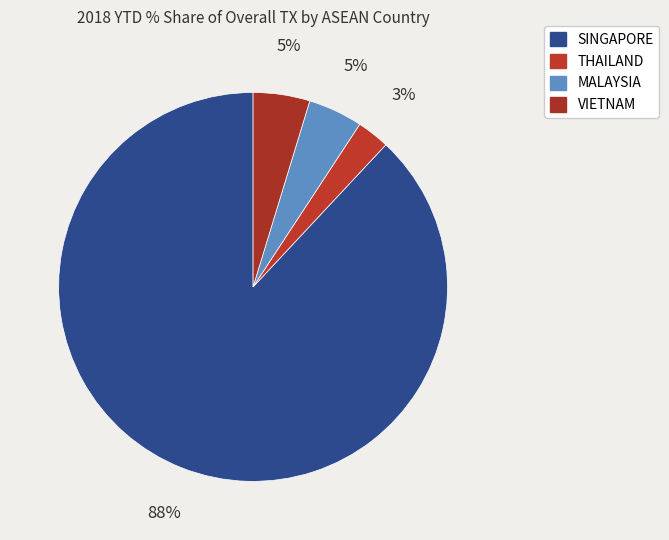

Which has a higher value, SINGAPORE or THAILAND?

SINGAPORE